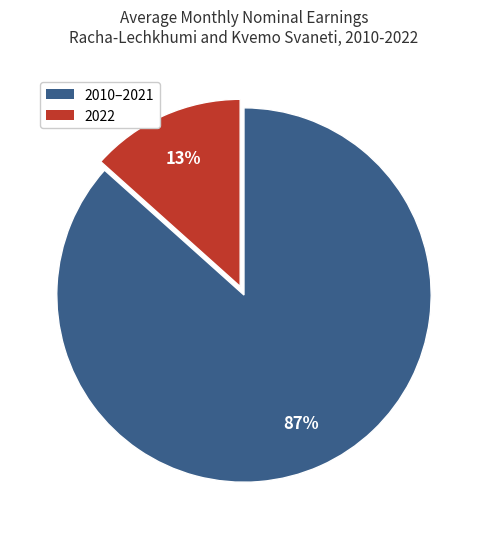

To the nearest percent, what is the average slice percentage?

50%